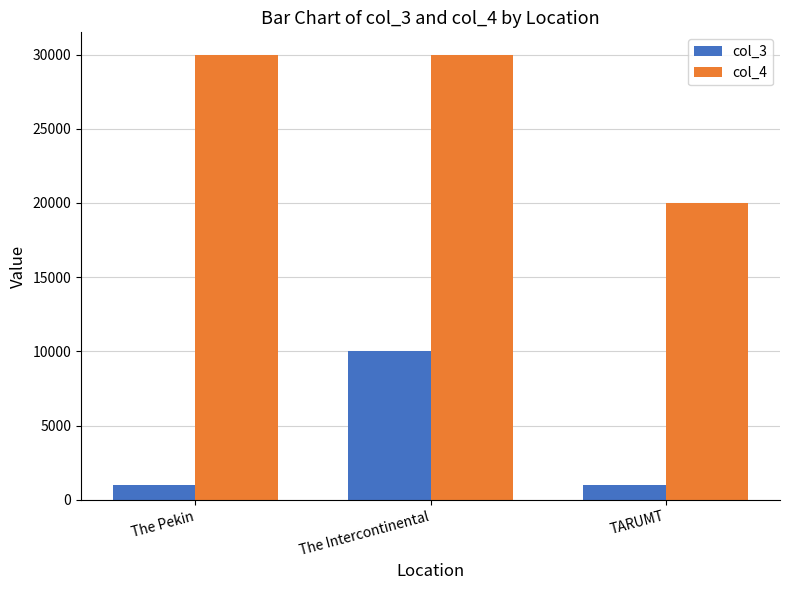

List the series in order of their peak value, highest first.

col_4, col_3